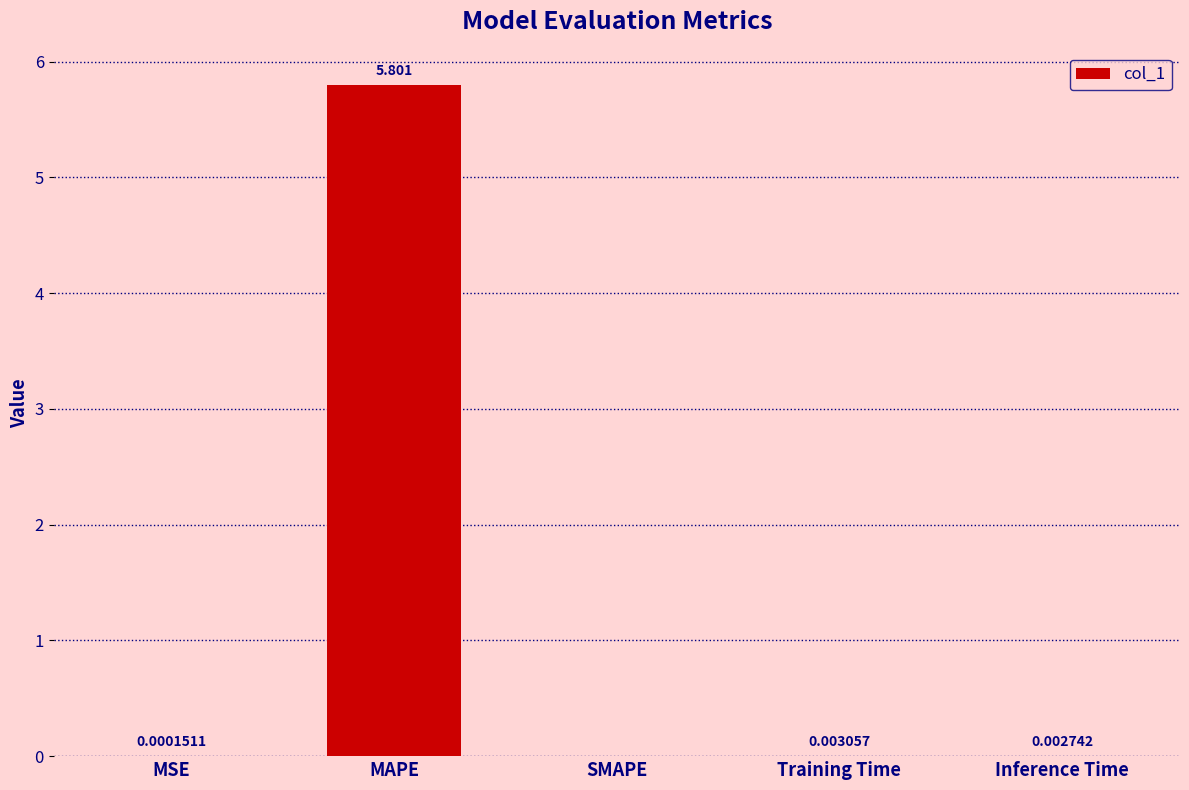

Between SMAPE and MSE, which is larger?

MSE